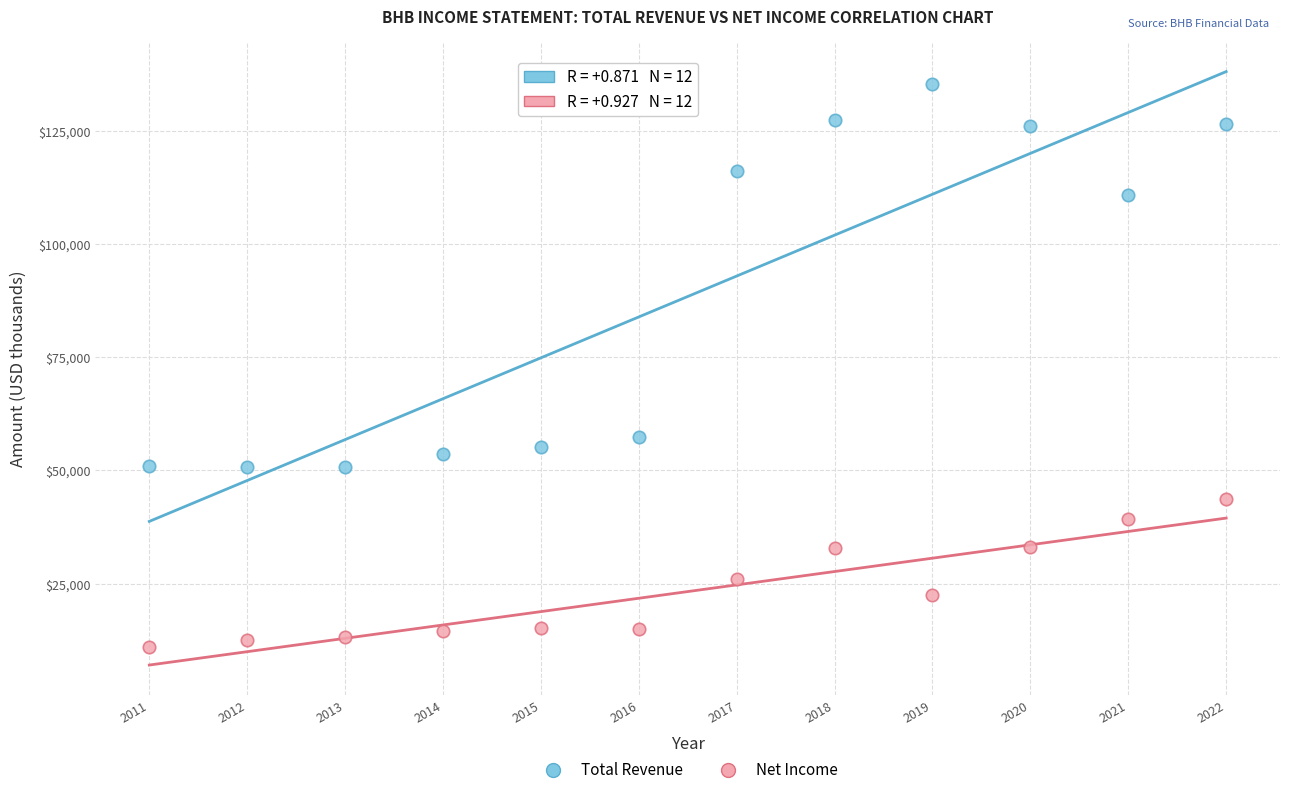

In the Total Revenue series, what Y value is closest to 93050?

110800